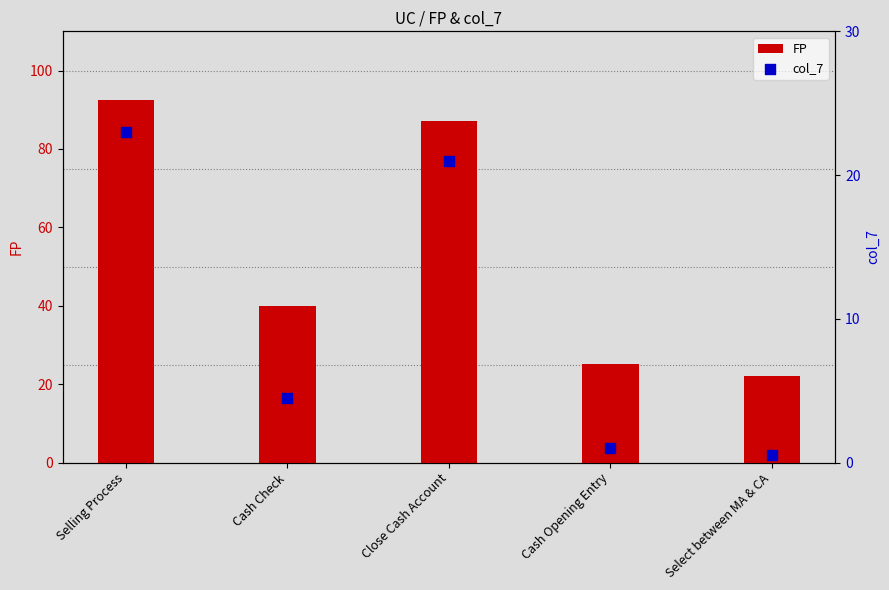

Which series contains the lowest Y value?

col_7